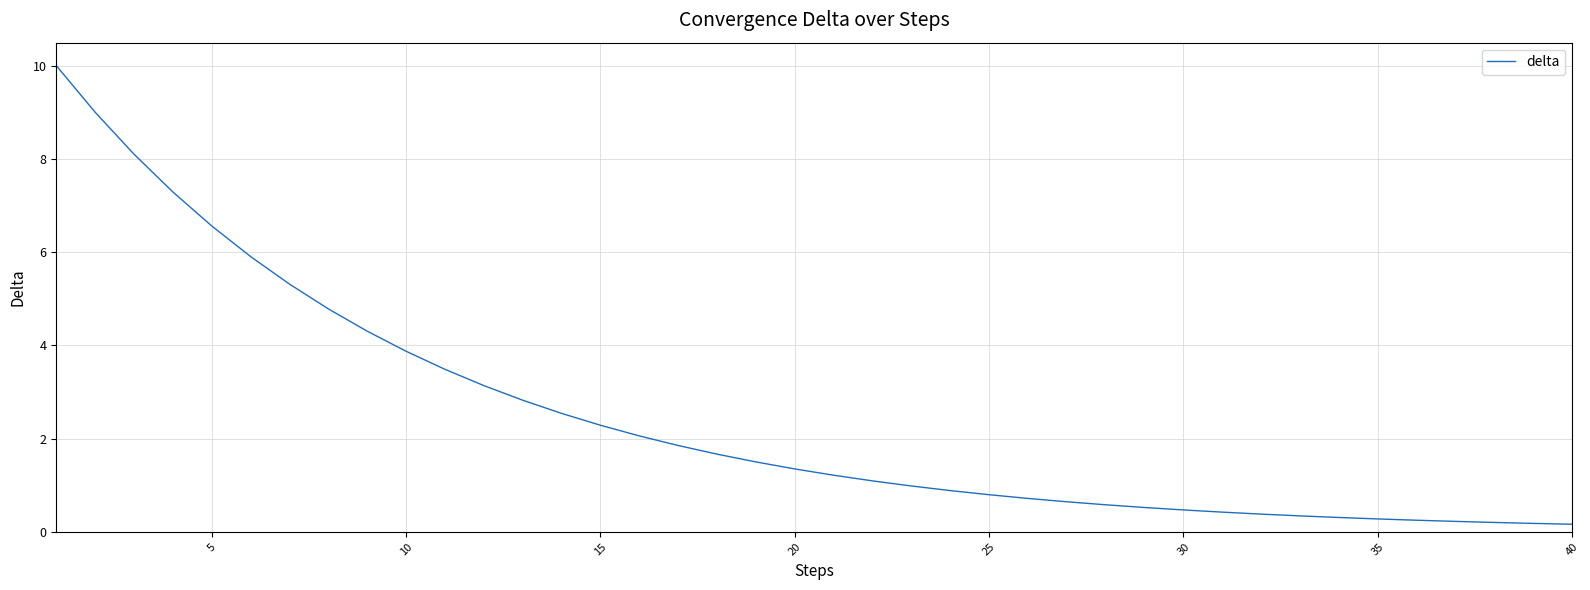

What is the greatest value displayed?

10.0